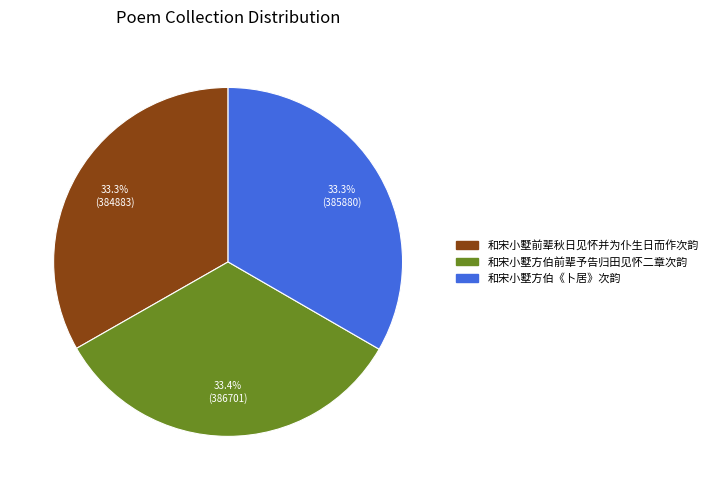

The 和宋小墅方伯前辈予告归田见怀二章次韵 slice represents 27% of the pie. True or false?

False